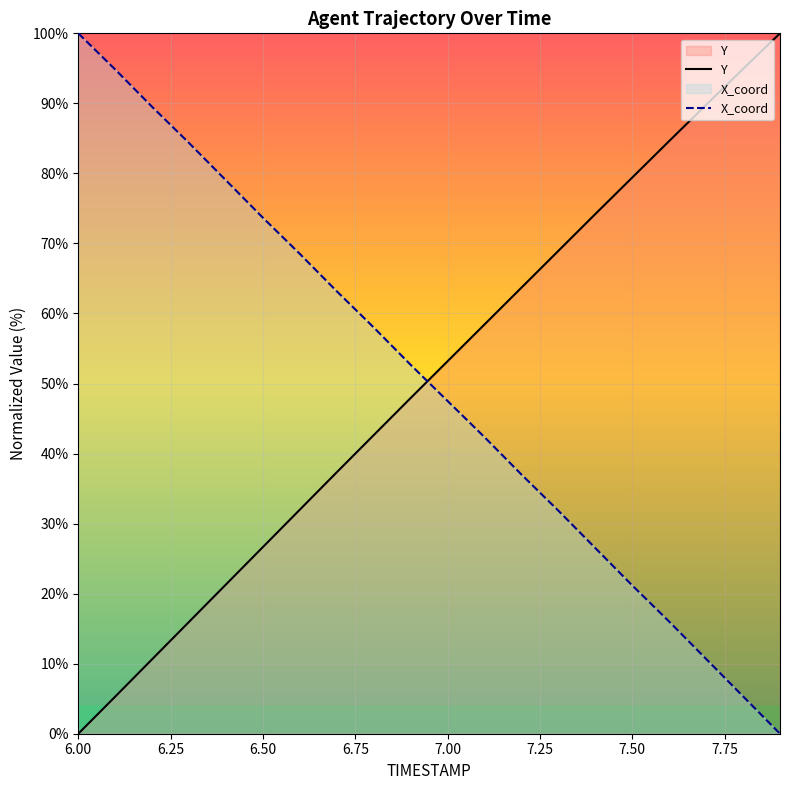

How many values in Y are above zero?

19